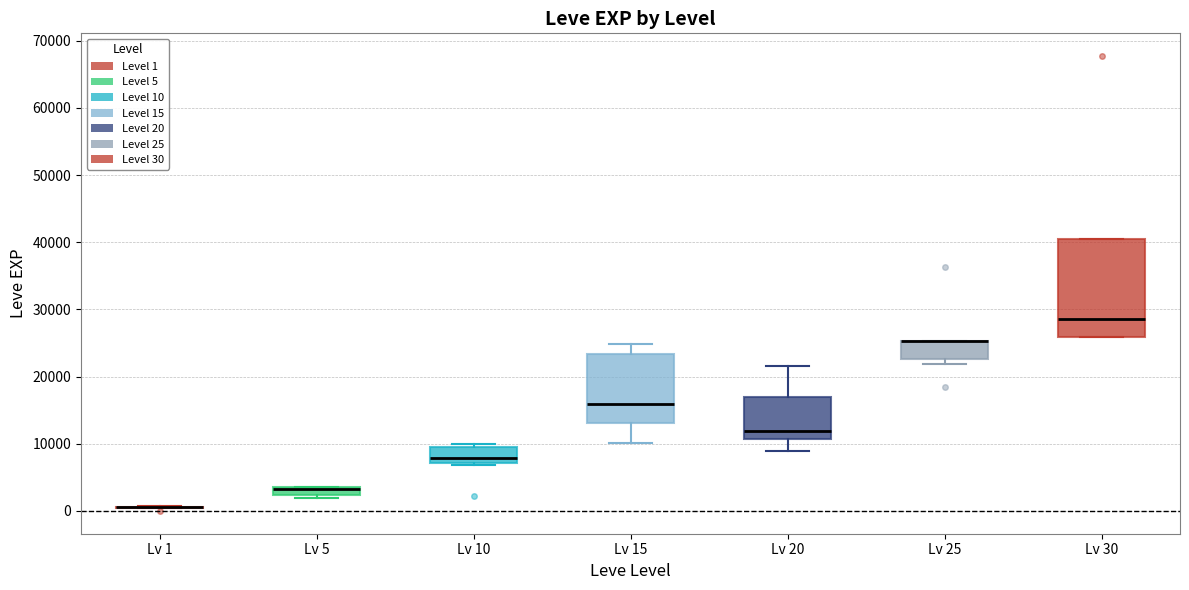

Where is the lower edge of the box for Lv 5 on the y-axis? The values are not printed on the chart, so give them approximately, as read against the axis.

2000